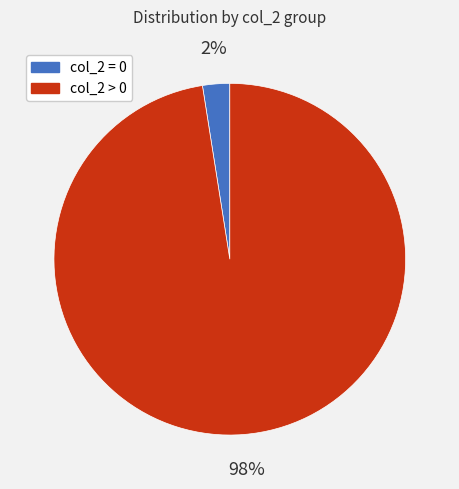

Which category has the smallest portion of the pie?

col_2 = 0